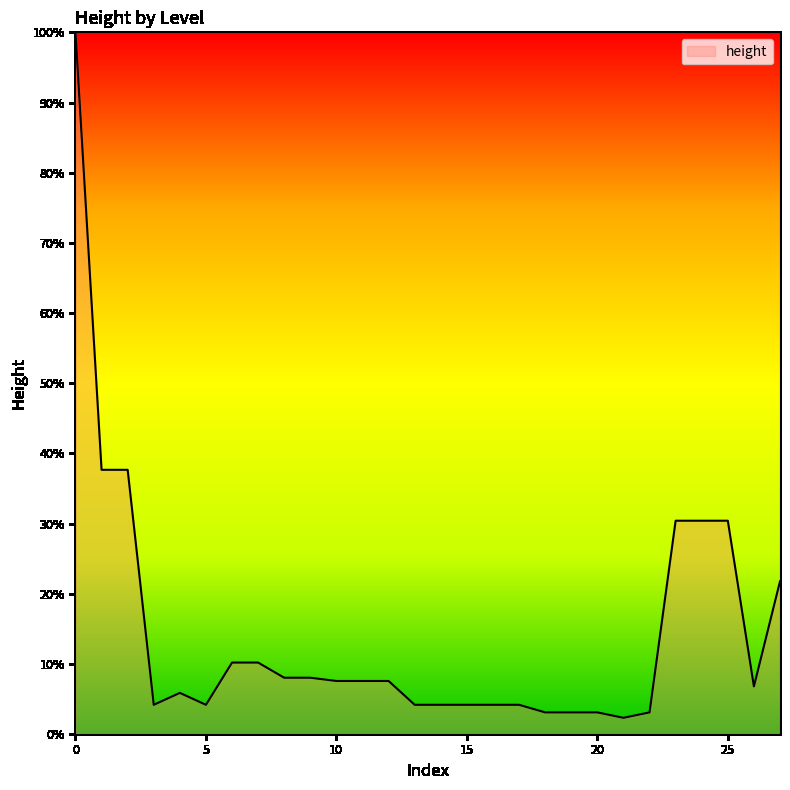

How many points are higher than both their immediate neighbors (excluding endpoints)?

1